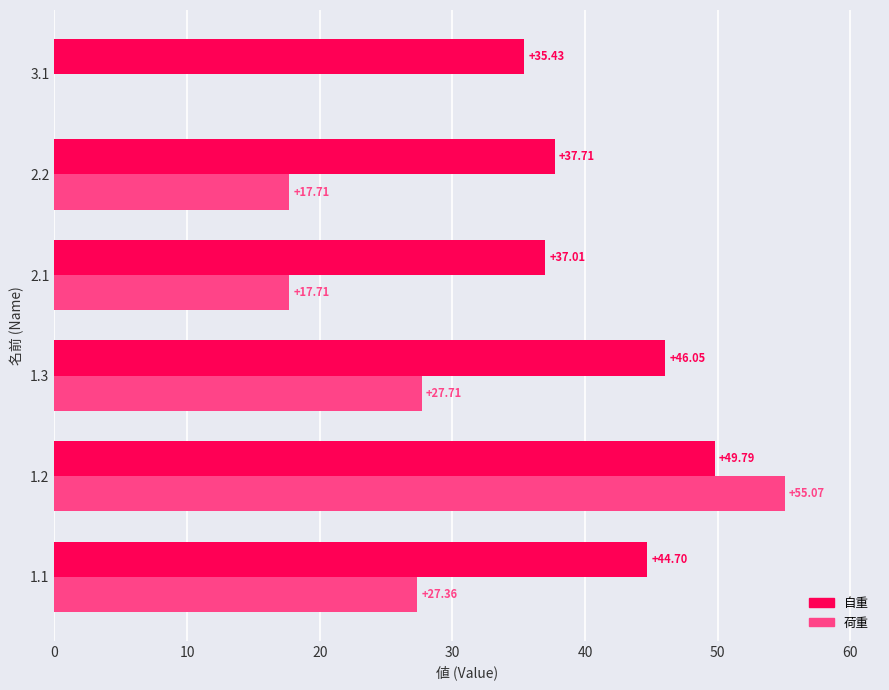

At which category is the sum across all series the highest?

1.2